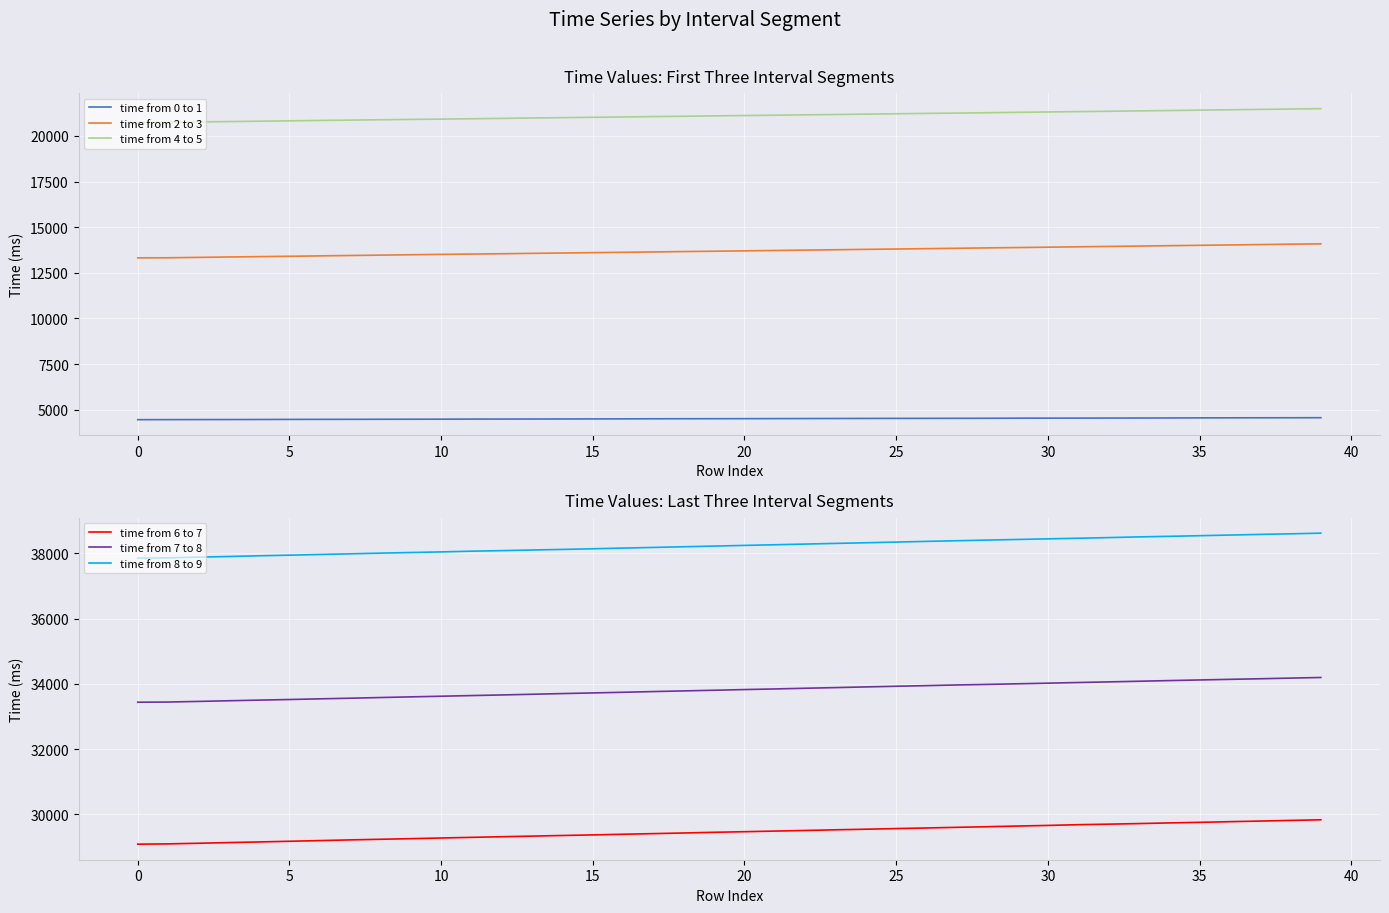

What is the maximum value for time from 0 to 1?

4563